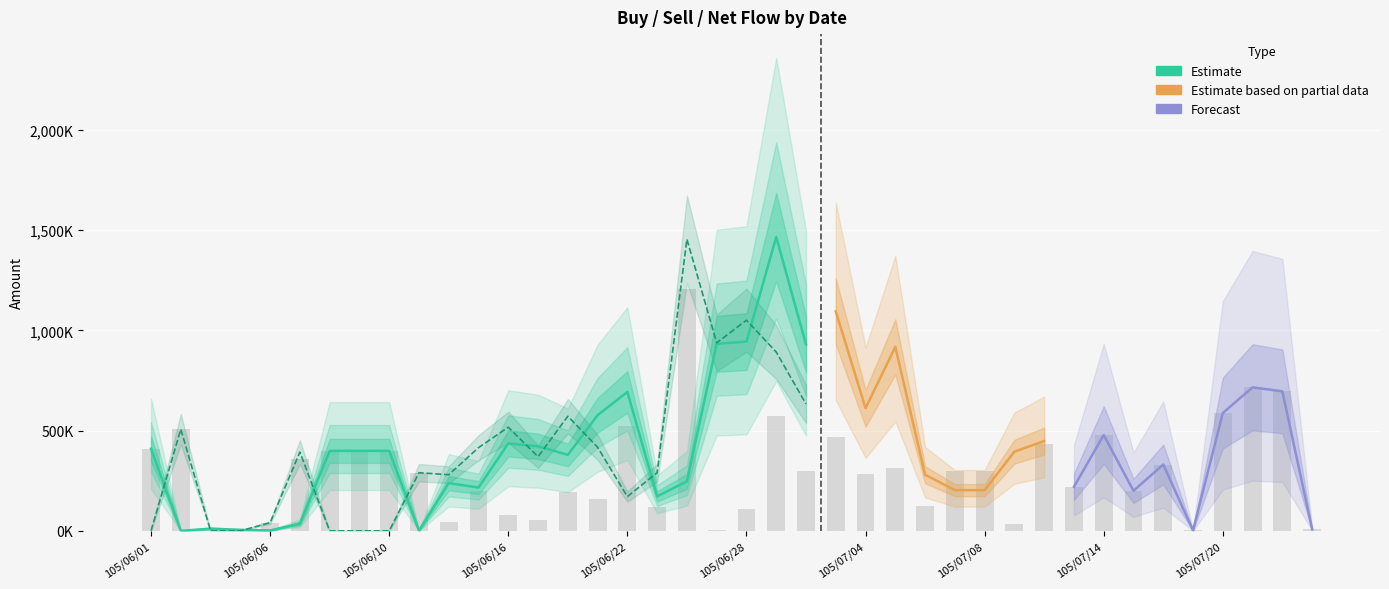

Reading left to right, transcribe all the data shown in this chart.

col_1: 105/06/01=410000	105/06/02=0	105/06/03=11000	105/06/04=5000	105/06/06=2000	105/06/07=36000	105/06/08=399000	105/06/09=399000	105/06/10=399000	105/06/13=1000	105/06/14=238000	105/06/15=216000	105/06/16=436000	105/06/17=422000	105/06/20=379000	105/06/21=577000	105/06/22=693000	105/06/23=172000	105/06/24=247000	105/06/27=933000	105/06/28=944000	105/06/29=1466000	105/06/30=930000	105/07/01=1095000	105/07/04=612000	105/07/05=918000	105/07/06=280000	105/07/07=203000	105/07/08=203000	105/07/11=395000	105/07/12=448000	105/07/13=1000	105/07/14=230000	105/07/15=710000	105/07/18=511000	105/07/19=665000	105/07/20=808000	105/07/21=220000	105/07/22=816000	105/07/25=140000
col_2: 105/06/01=1000	105/06/02=507000	105/06/03=0	105/06/04=0	105/06/06=41000	105/06/07=393000	105/06/08=0	105/06/09=0	105/06/10=0	105/06/13=290000	105/06/14=280000	105/06/15=415000	105/06/16=517000	105/06/17=370000	105/06/20=572000	105/06/21=417000	105/06/22=171000	105/06/23=290000	105/06/24=1455000	105/06/27=938000	105/06/28=1051000	105/06/29=892000	105/06/30=633000	105/07/01=626000	105/07/04=896000	105/07/05=605000	105/07/06=406000	105/07/07=502000	105/07/08=502000	105/07/11=429000	105/07/12=16000	105/07/13=221000	105/07/14=708000	105/07/15=510000	105/07/18=180000	105/07/19=667000	105/07/20=220000	105/07/21=936000	105/07/22=120000	105/07/25=132000
col_3: 105/06/01=409000	105/06/02=-507000	105/06/03=11000	105/06/04=5000	105/06/06=-39000	105/06/07=-357000	105/06/08=399000	105/06/09=399000	105/06/10=399000	105/06/13=-289000	105/06/14=-42000	105/06/15=-199000	105/06/16=-81000	105/06/17=52000	105/06/20=-193000	105/06/21=160000	105/06/22=522000	105/06/23=-118000	105/06/24=-1208000	105/06/27=-5000	105/06/28=-107000	105/06/29=574000	105/06/30=297000	105/07/01=469000	105/07/04=-284000	105/07/05=313000	105/07/06=-126000	105/07/07=-299000	105/07/08=-299000	105/07/11=-34000	105/07/12=432000	105/07/13=-220000	105/07/14=-478000	105/07/15=200000	105/07/18=331000	105/07/19=-2000	105/07/20=588000	105/07/21=-716000	105/07/22=696000	105/07/25=8000